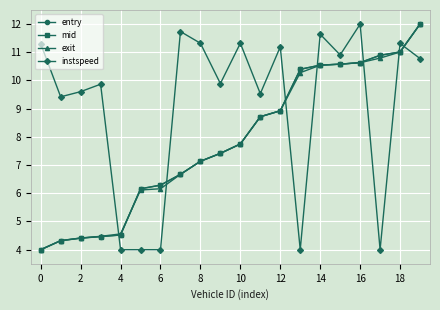

At how many categories does at least one series exceed 6?

19